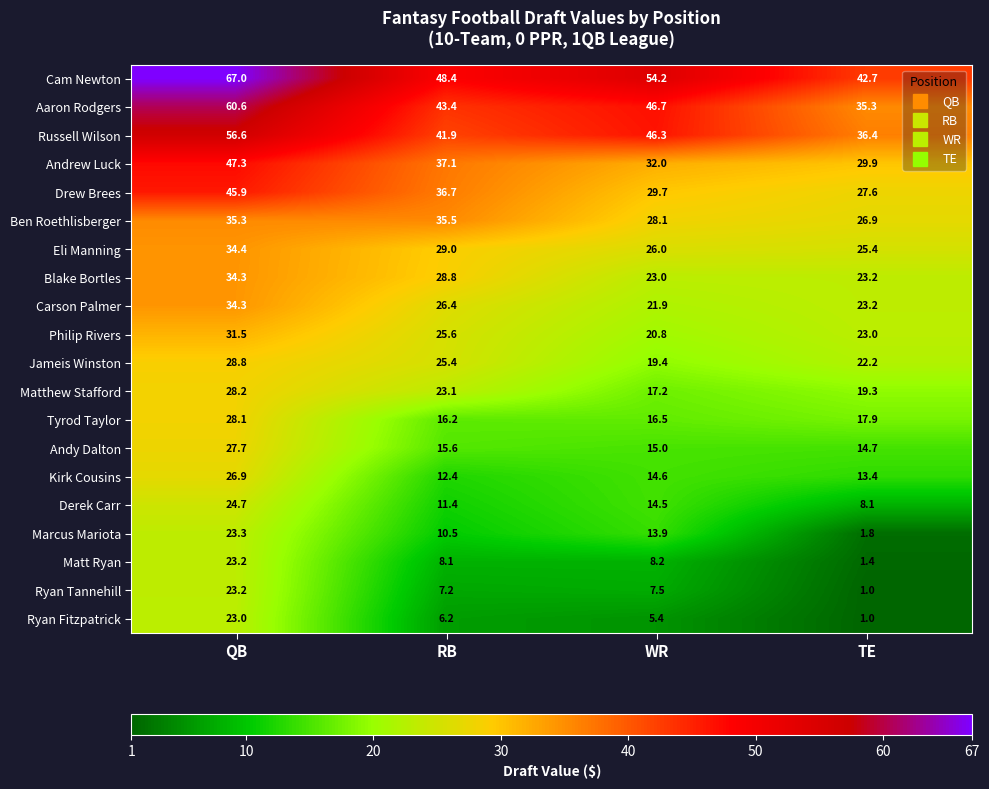

How many values in the Ben Roethlisberger series exceed 35?

2